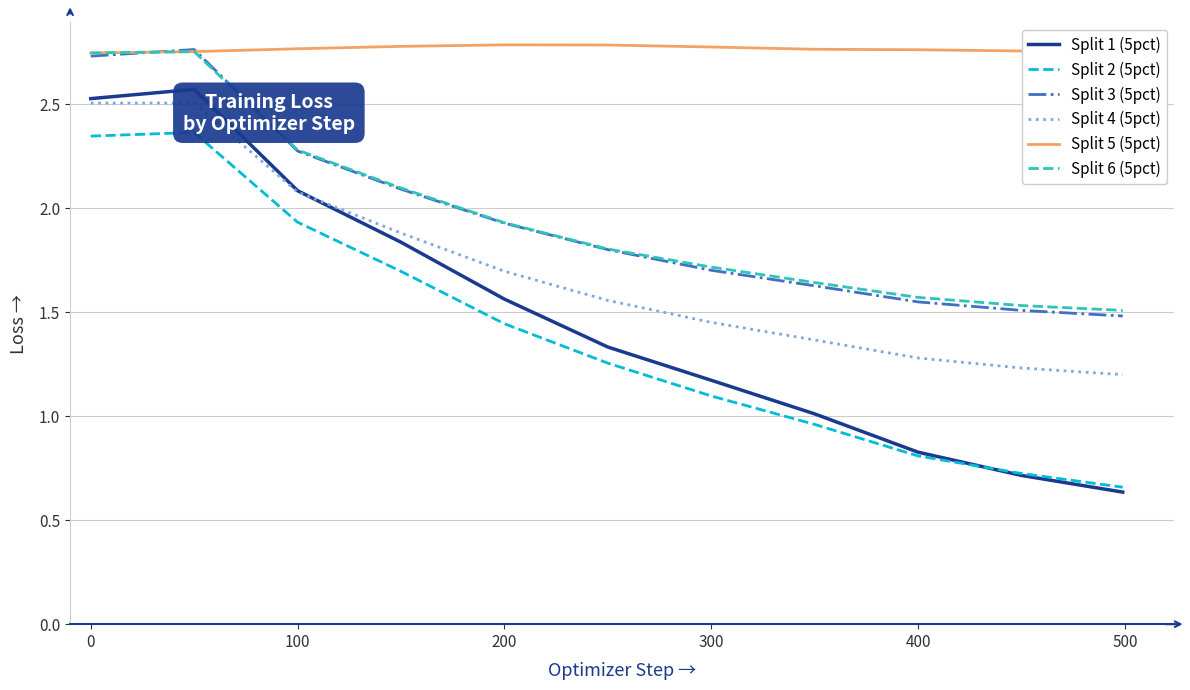

The value of Split 1 (5pct) at 100 is 2.1. True or false?

True